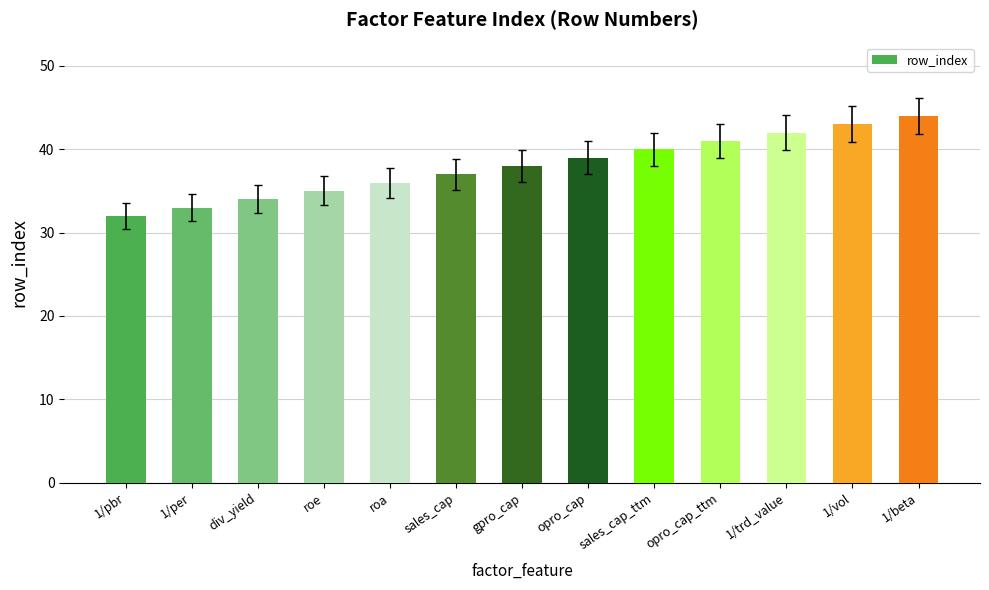

Reading left to right, extract all data points from this chart.

32	33	34	35	36	37	38	39	40	41	42	43	44